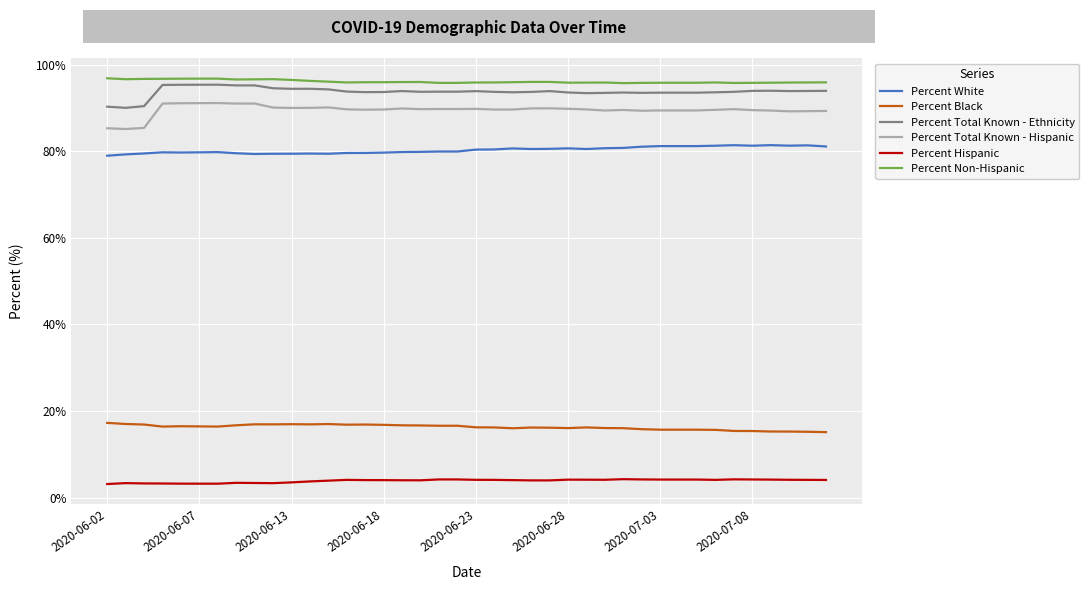

True or false: Percent Non-Hispanic and Percent Black cross at least once.

False